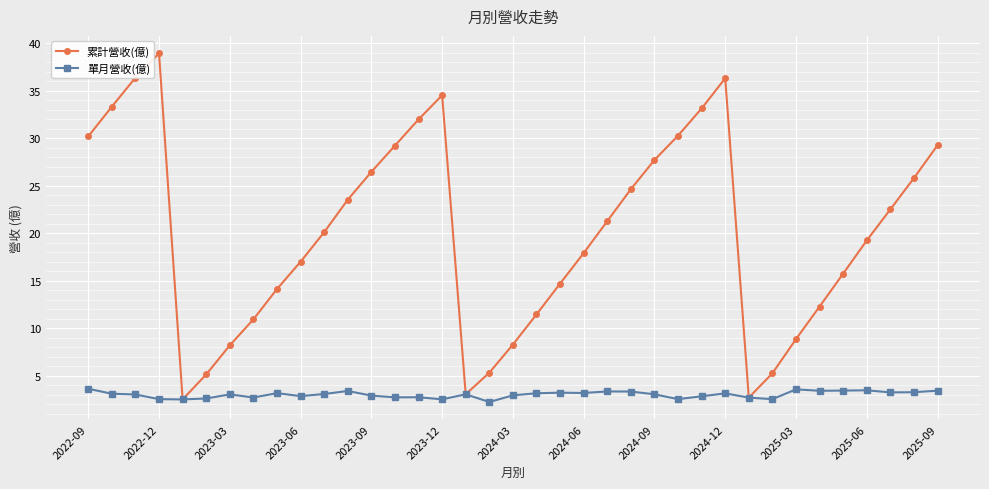

In 累計營收(億), how many points are higher than both neighbors (excluding endpoints)?

3